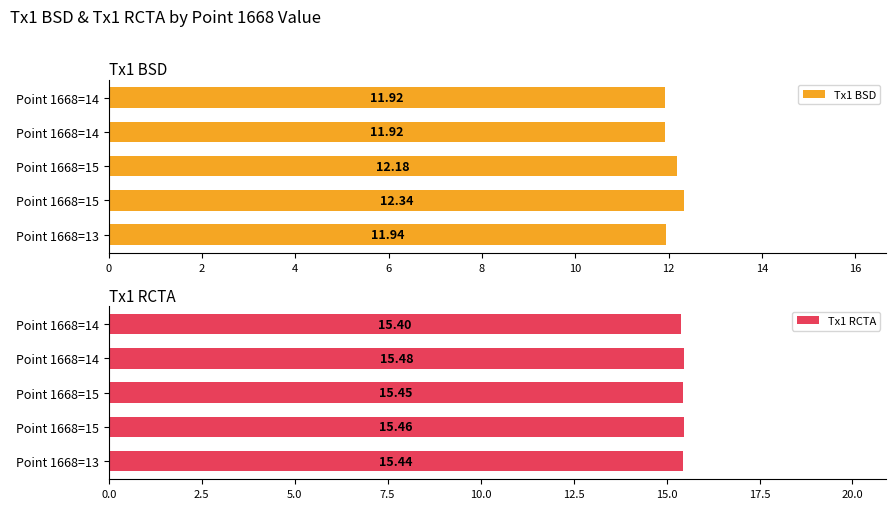

Reading left to right, extract all data points from this chart.

Tx1 BSD: 11.9	12.3	12.2	11.9	11.9
Tx1 RCTA: 15.4	15.5	15.4	15.5	15.4